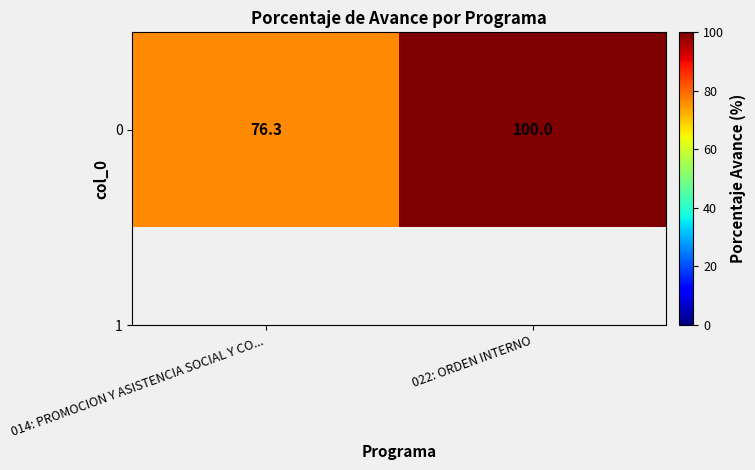

Reading left to right, extract all data points from this chart.

76.3	100.0